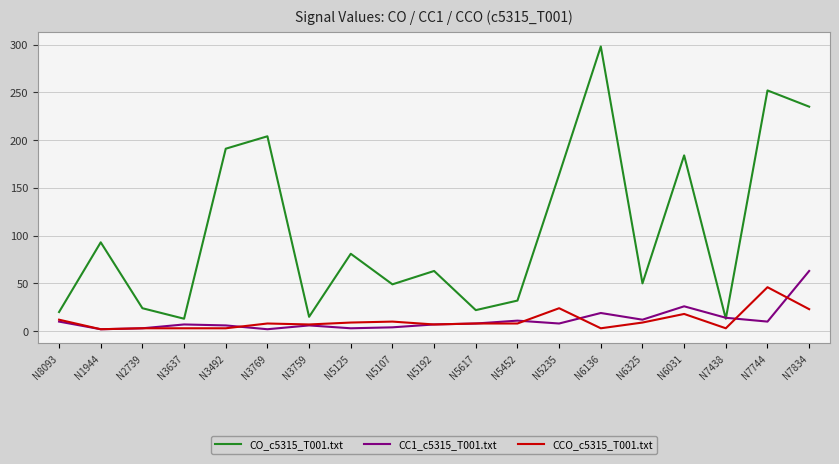

What is the maximum value shown in the chart?

298